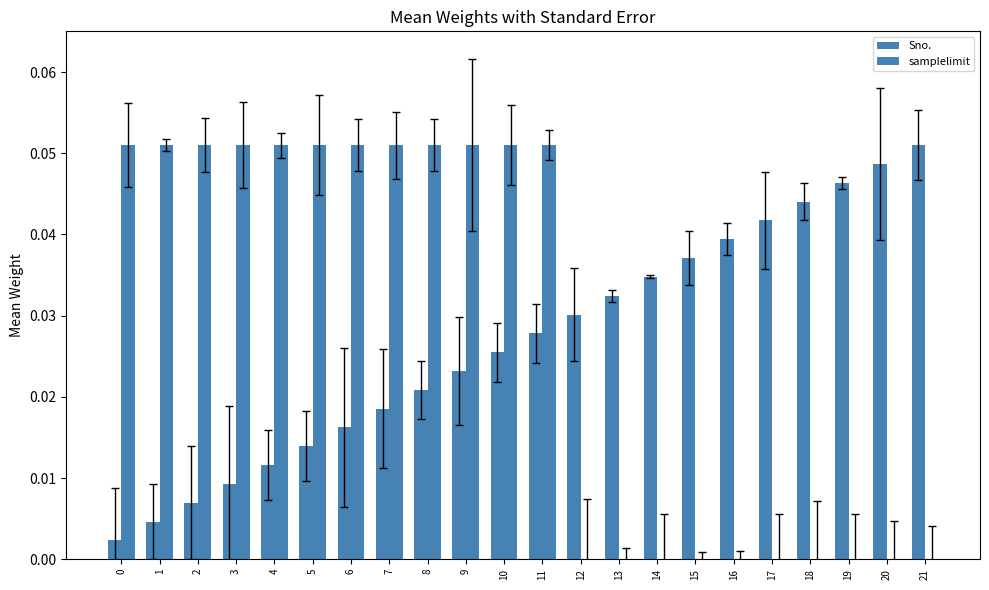

The samplelimit series shows 0.1 at 2. True or false?

False